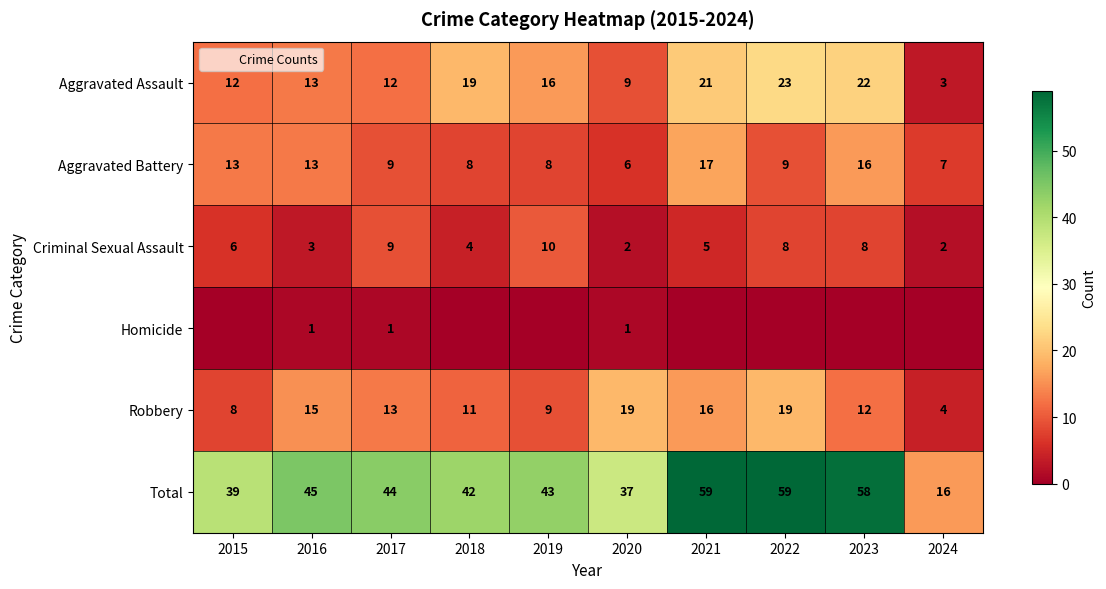

At which label does Aggravated Assault reach its minimum?

2024